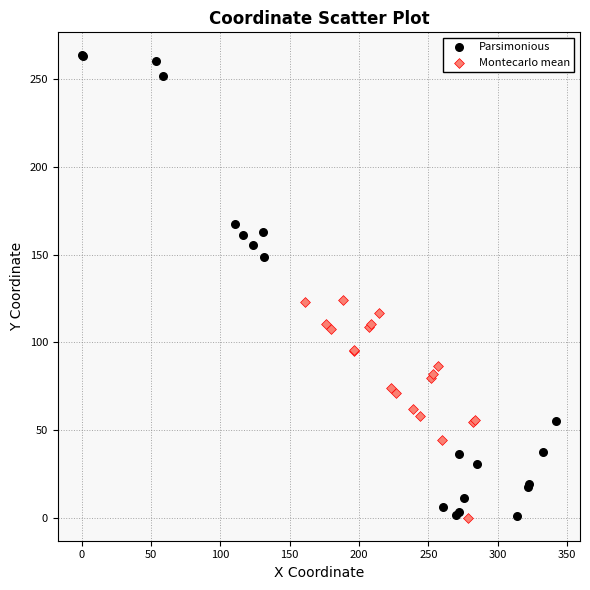

Which series has the largest Y range (max minus min)?

Parsimonious